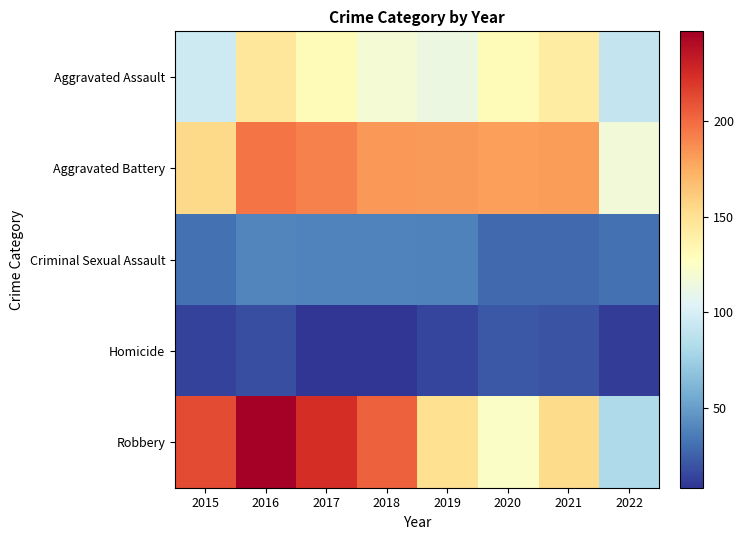

What is the total value across all series at 2015?

505